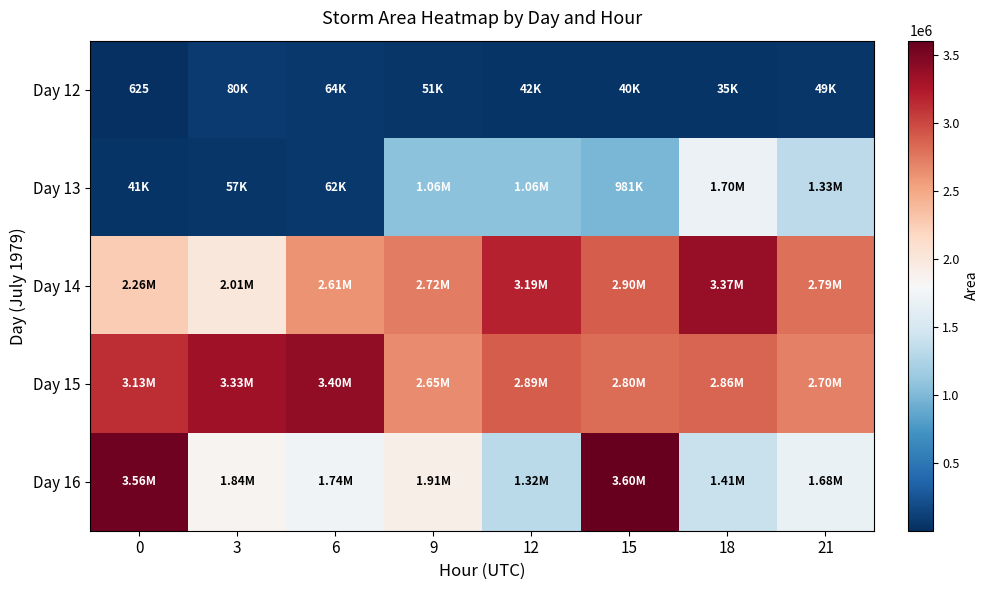

Where is Day 13 nearest to the value 868437?

15